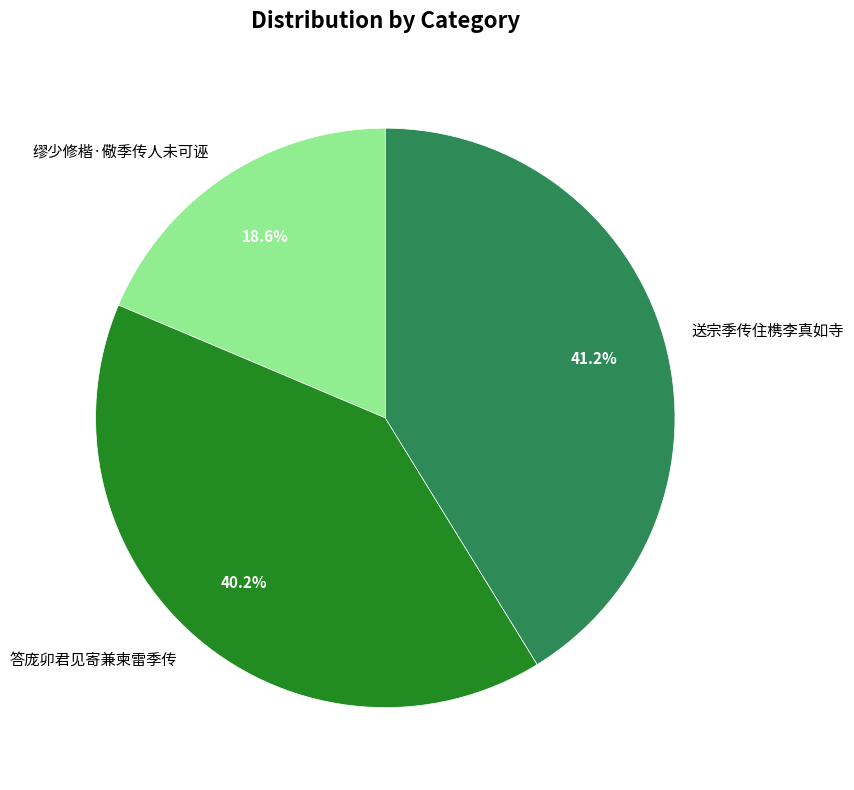

To the nearest percent, what portion does 答庞卯君见寄兼柬雷季传 represent?

40%